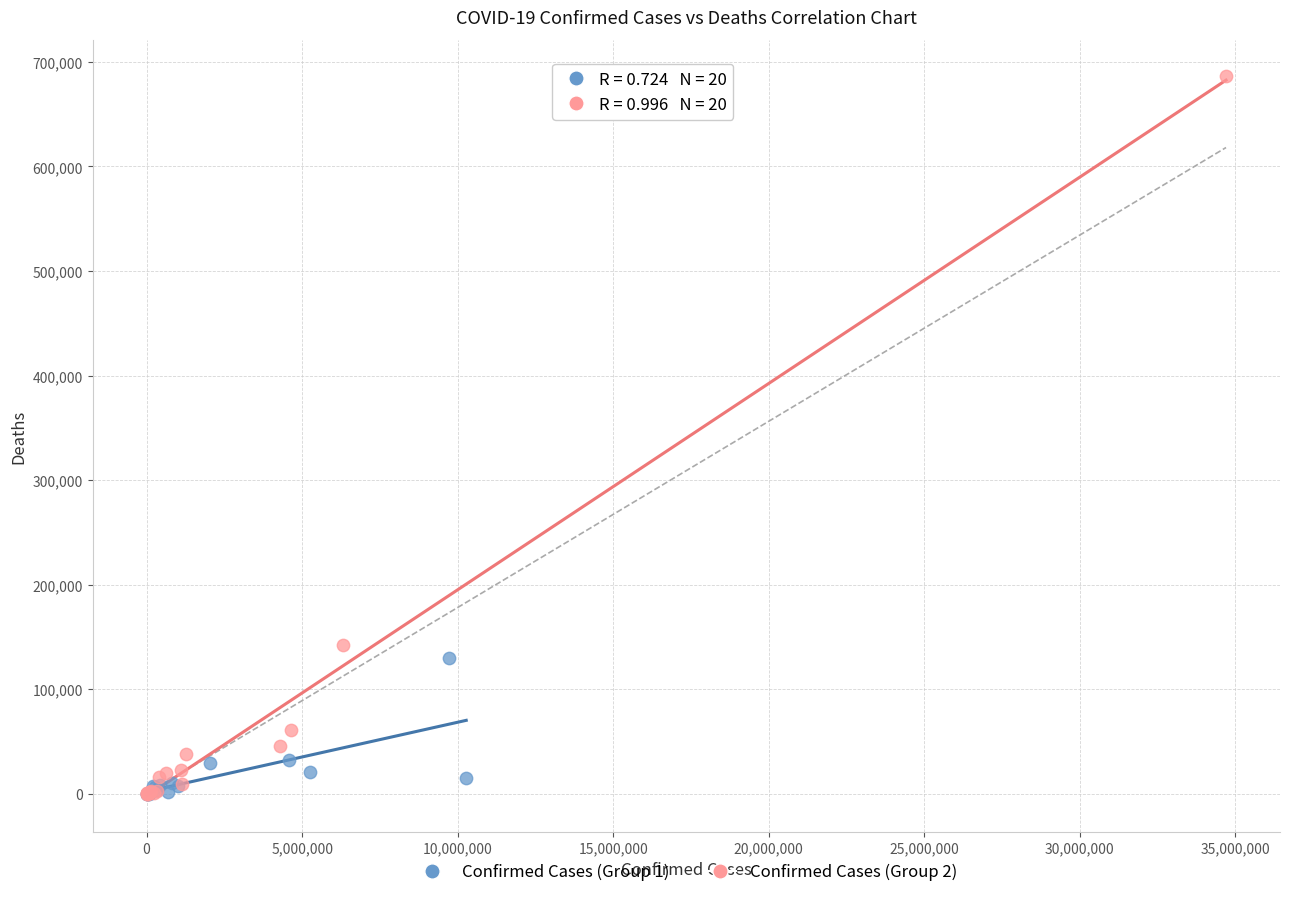

Which series has the widest spread of Y values?

Confirmed Cases (Group 2)